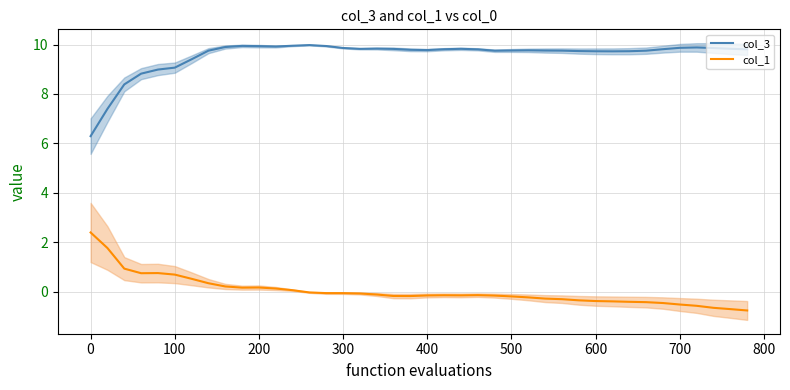

True or false: col_1 and col_3 cross at least once.

False